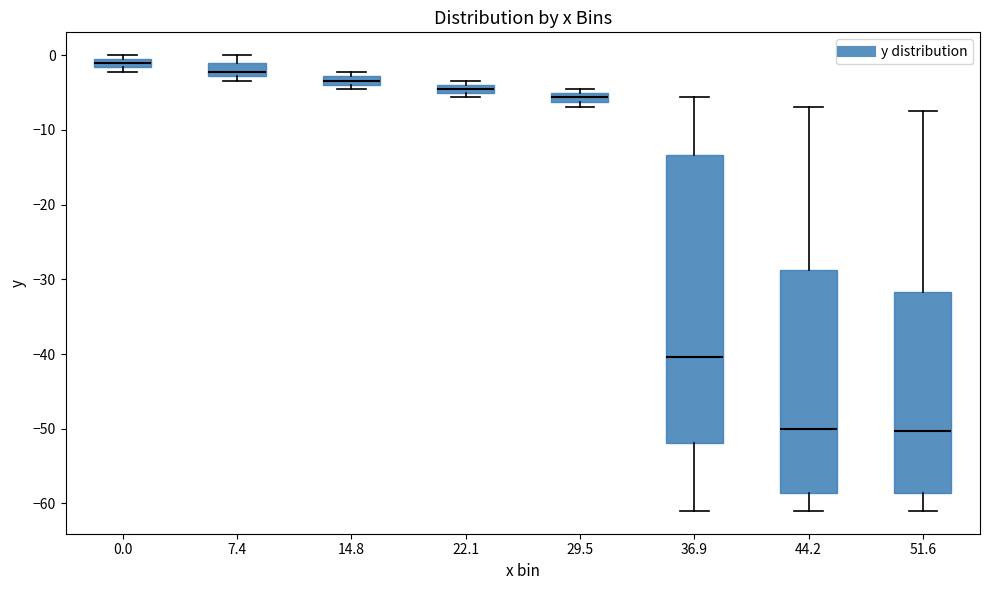

Where is the lower edge of the box at x = 29.5 on the y-axis? The values are not printed on the chart, so give them approximately, as read against the axis.

-6